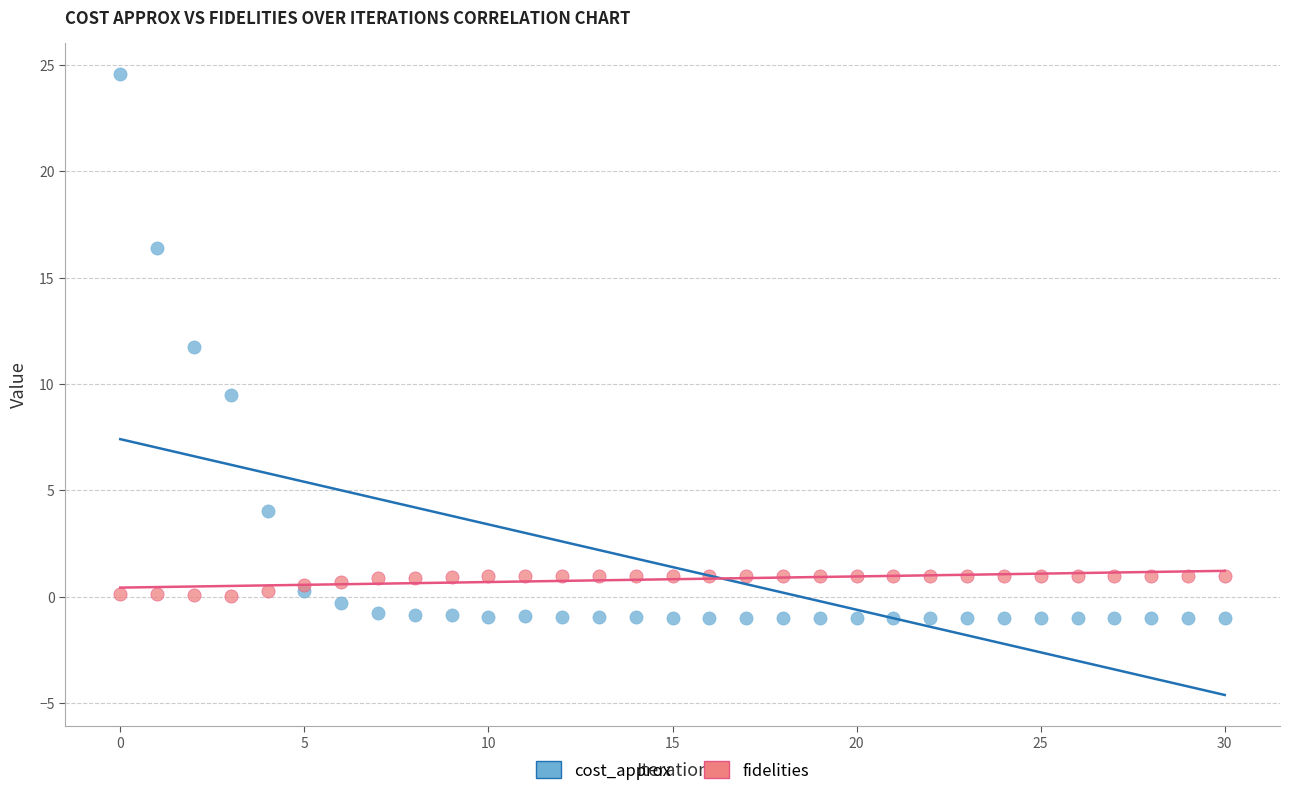

Which series contains the lowest Y value?

cost_approx